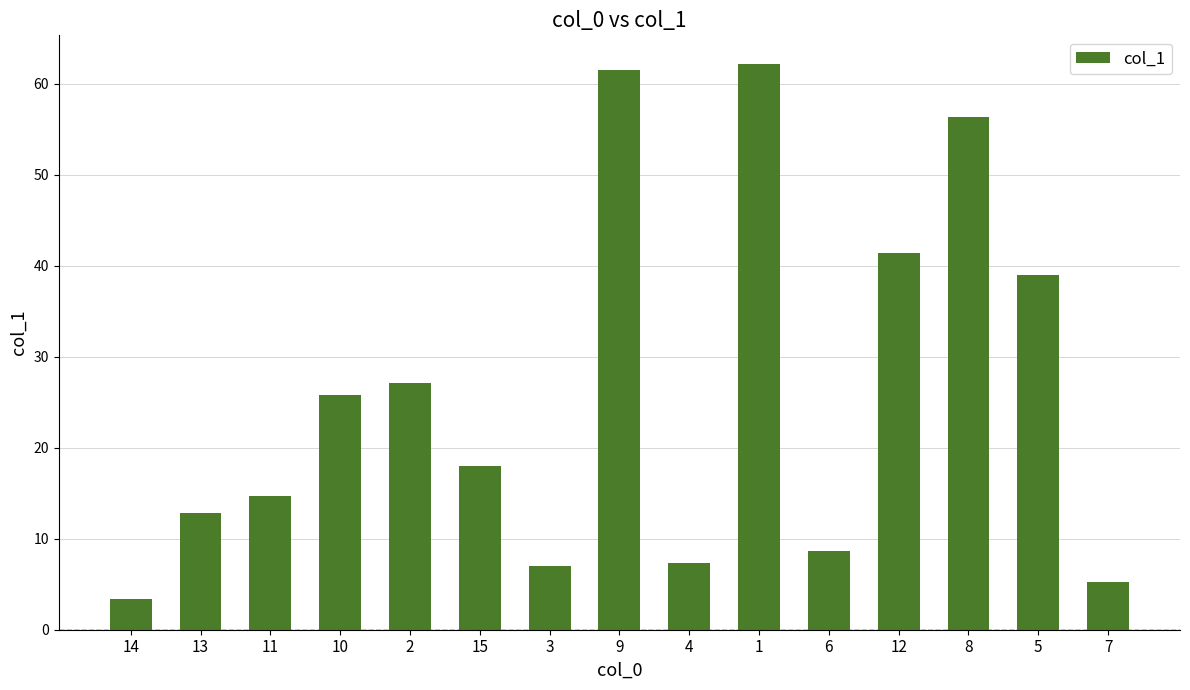

What is the difference between the values at 15 and 6?

9.3